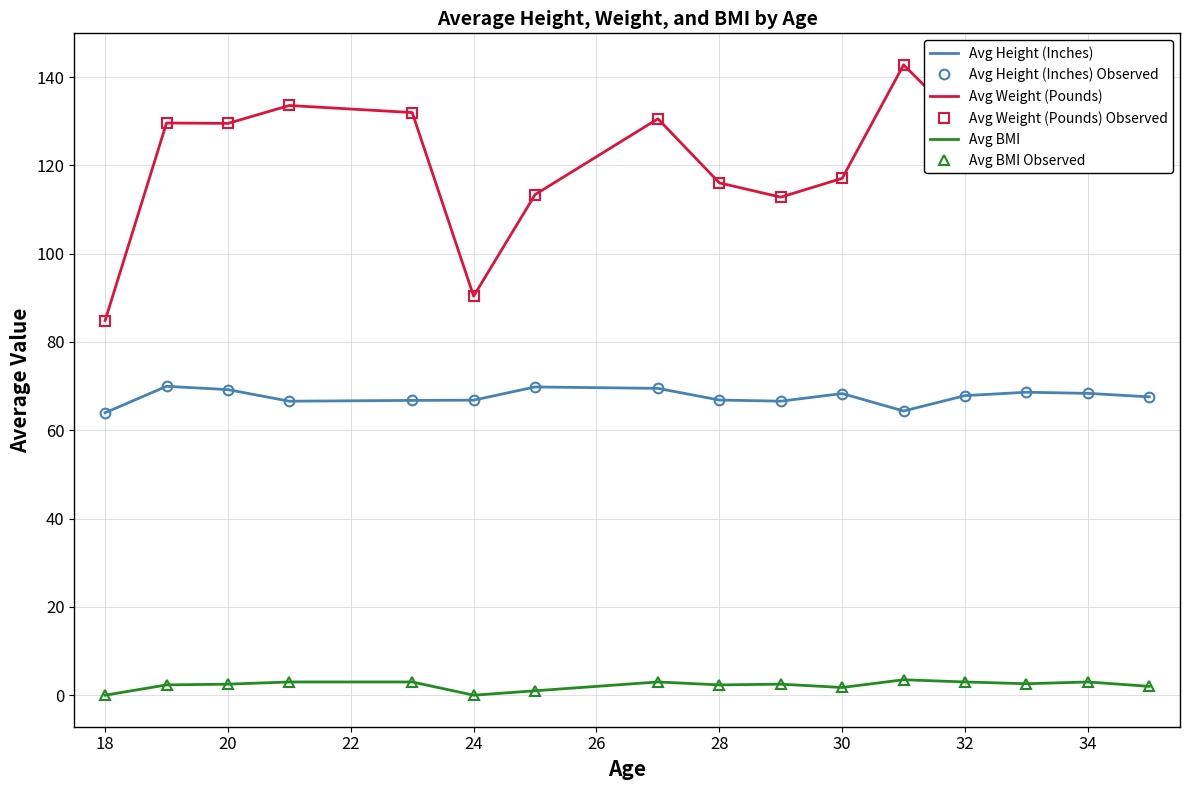

How many data points in Avg Height (Inches) are above 67?

9